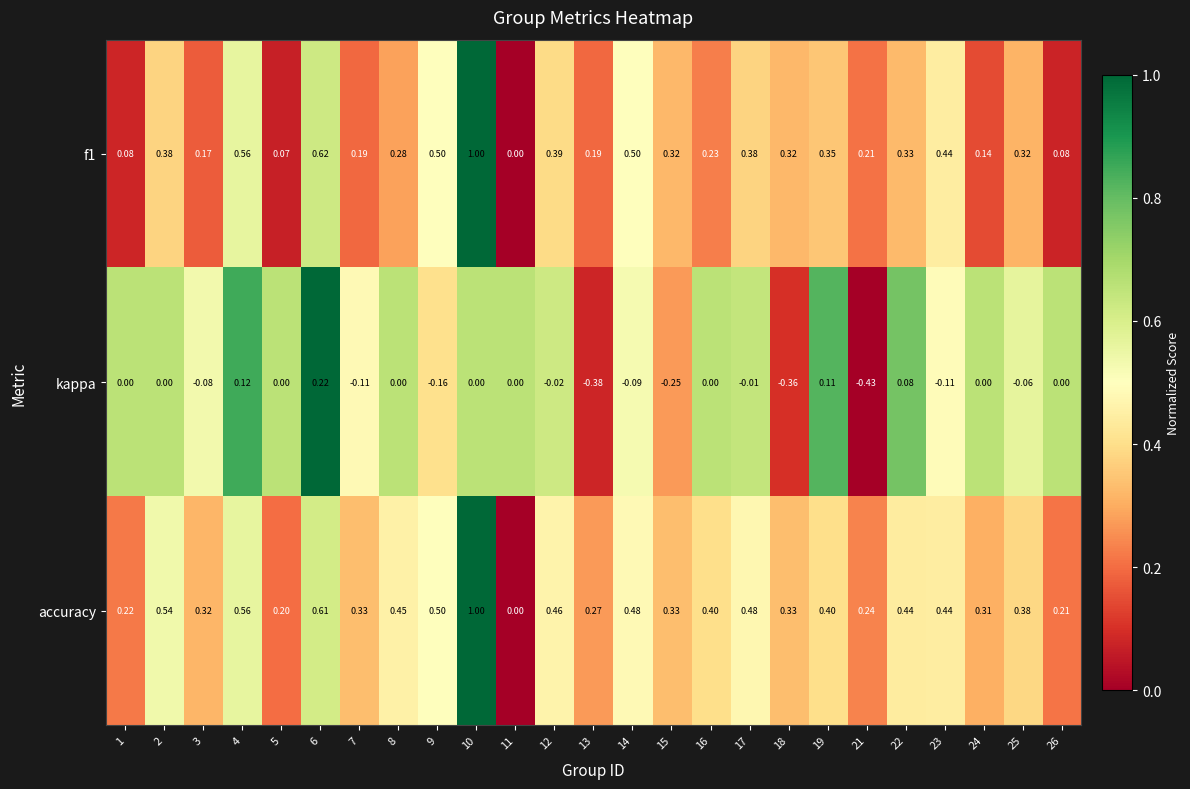

How many categories are shown in the chart?

25